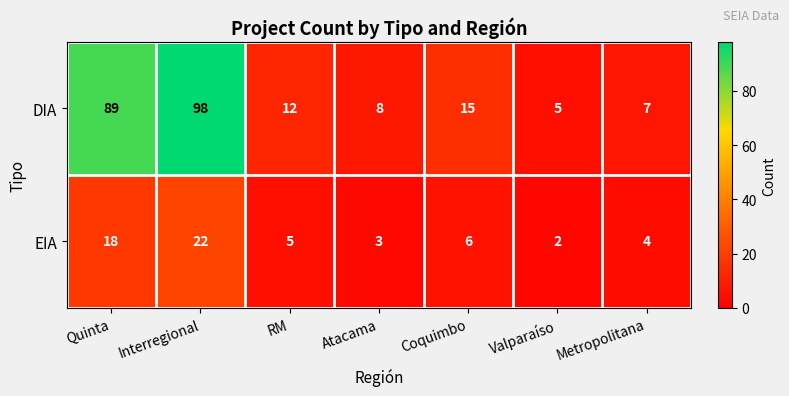

Read the EIA value at Coquimbo, to the nearest 10.

10